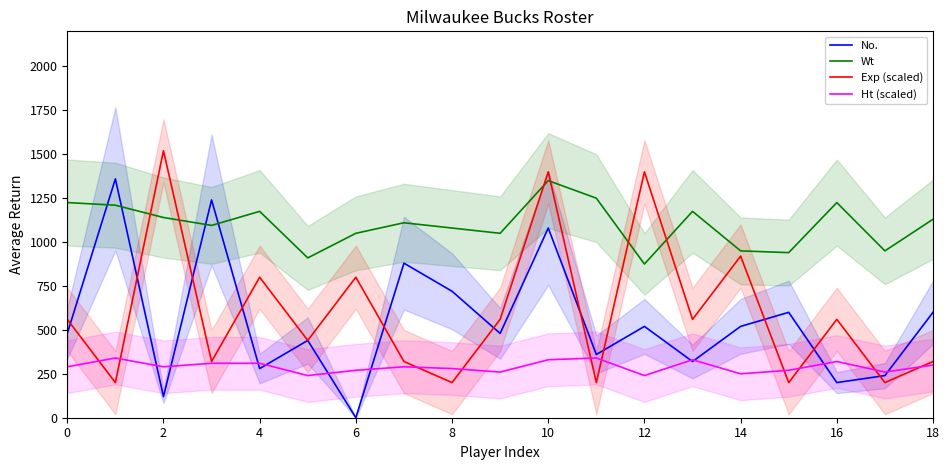

After their last crossing, which series has the higher values: Exp (scaled) or Ht (scaled)?

Exp (scaled)